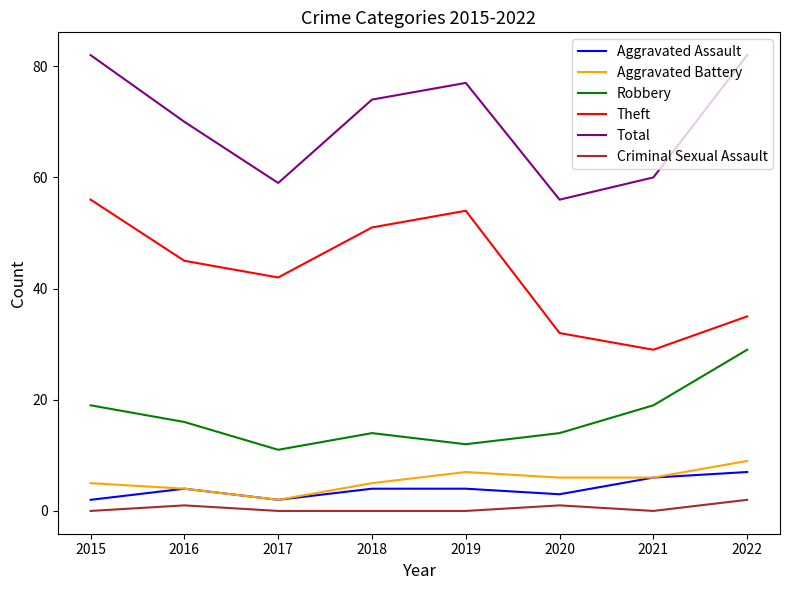

How many series are shown in this chart?

6